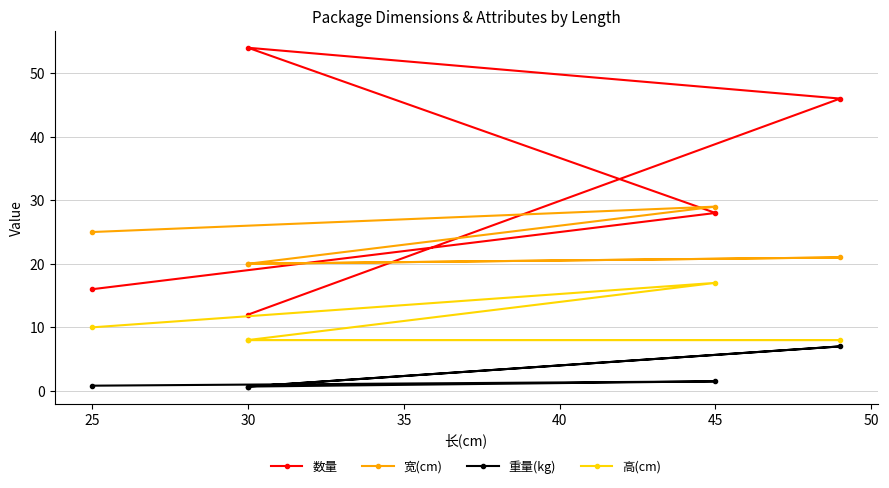

Between 35 and 25, which is larger?

25